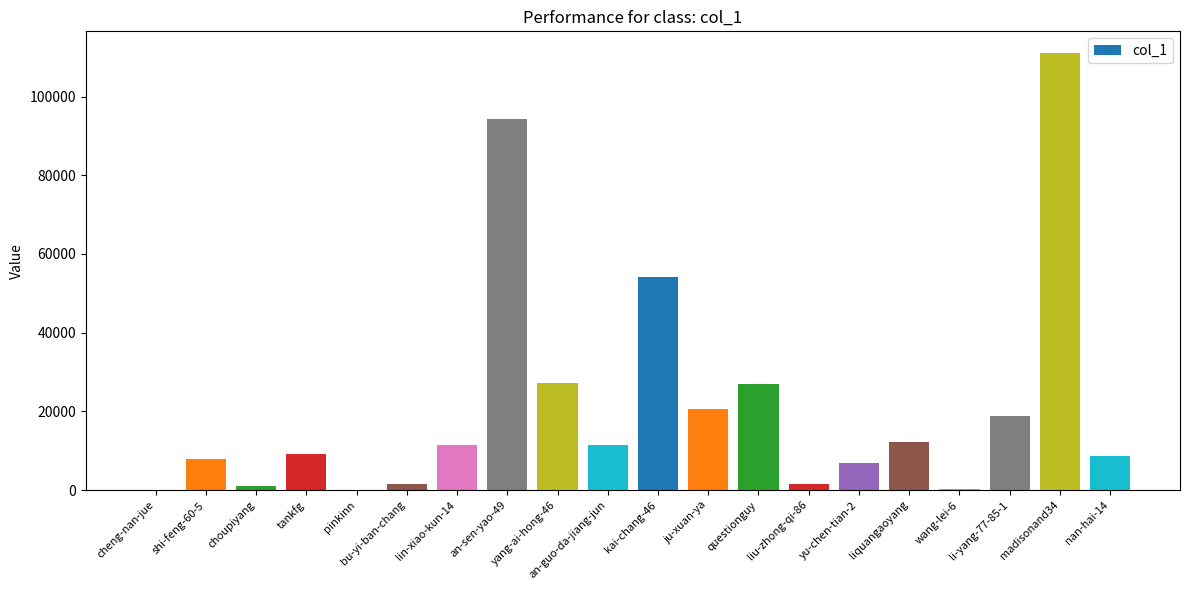

Read the value at madisonand34.

111013